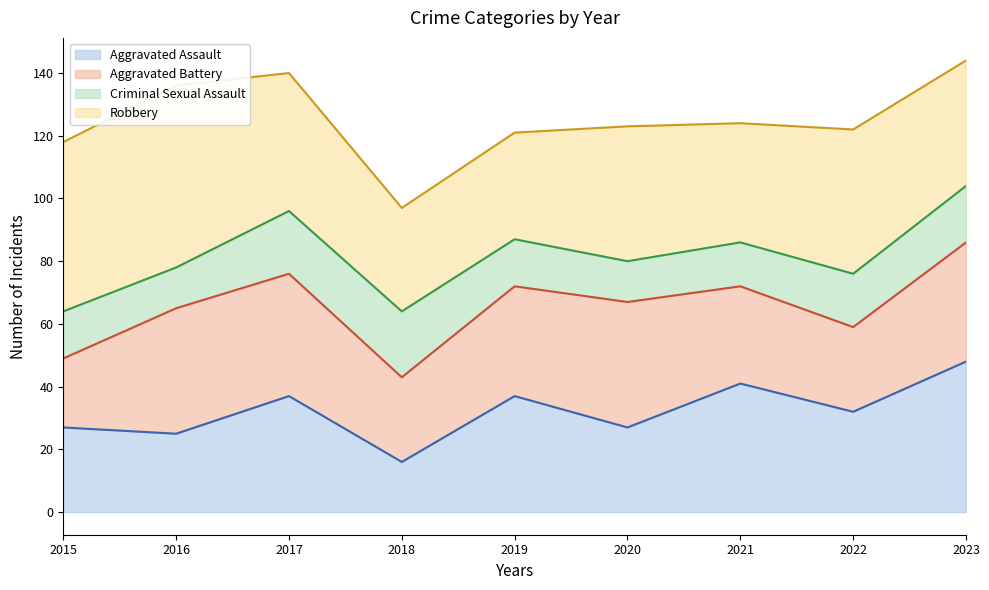

What are all the series names shown in the legend?

Aggravated Assault - line, Aggravated Battery - line, Criminal Sexual Assault - line, Robbery - line